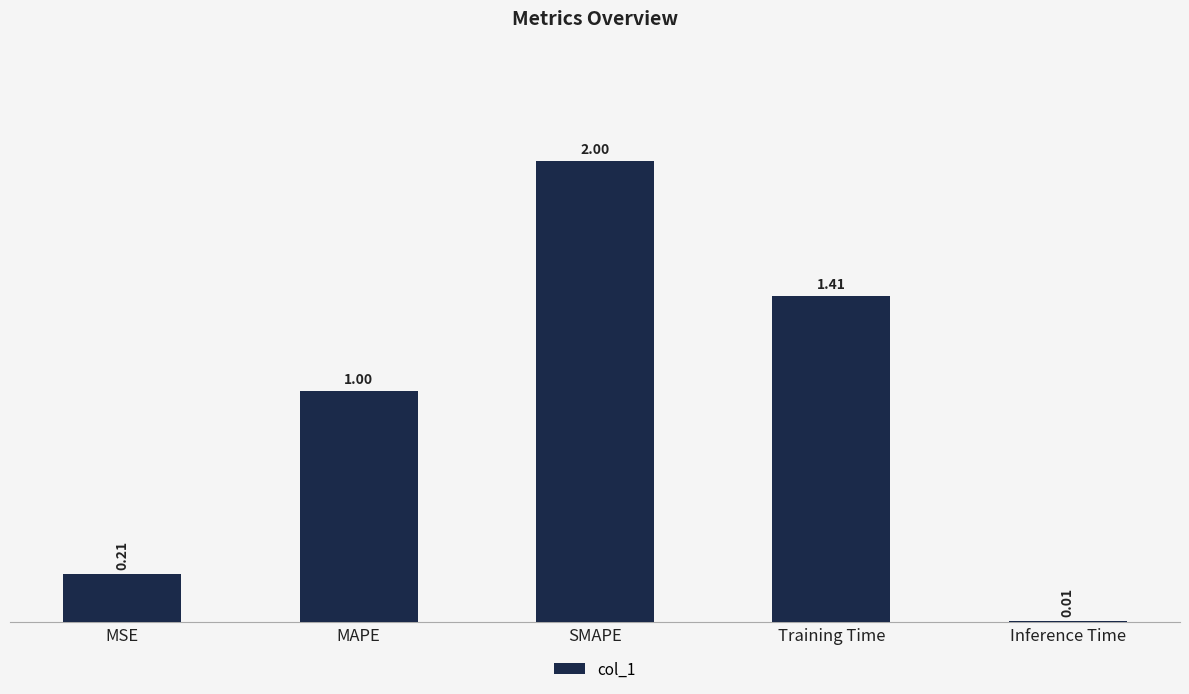

Which category has the highest value across all series?

SMAPE